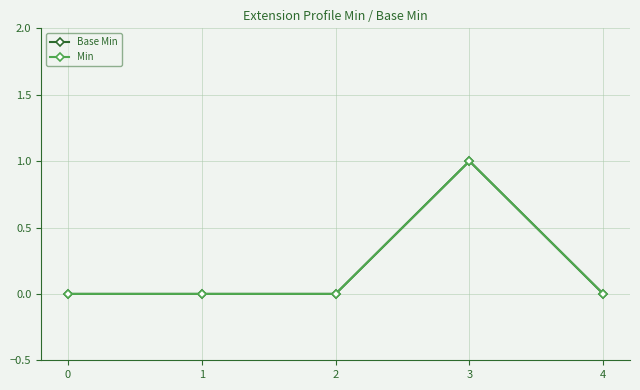

Which series has the largest total across all categories?

Base Min